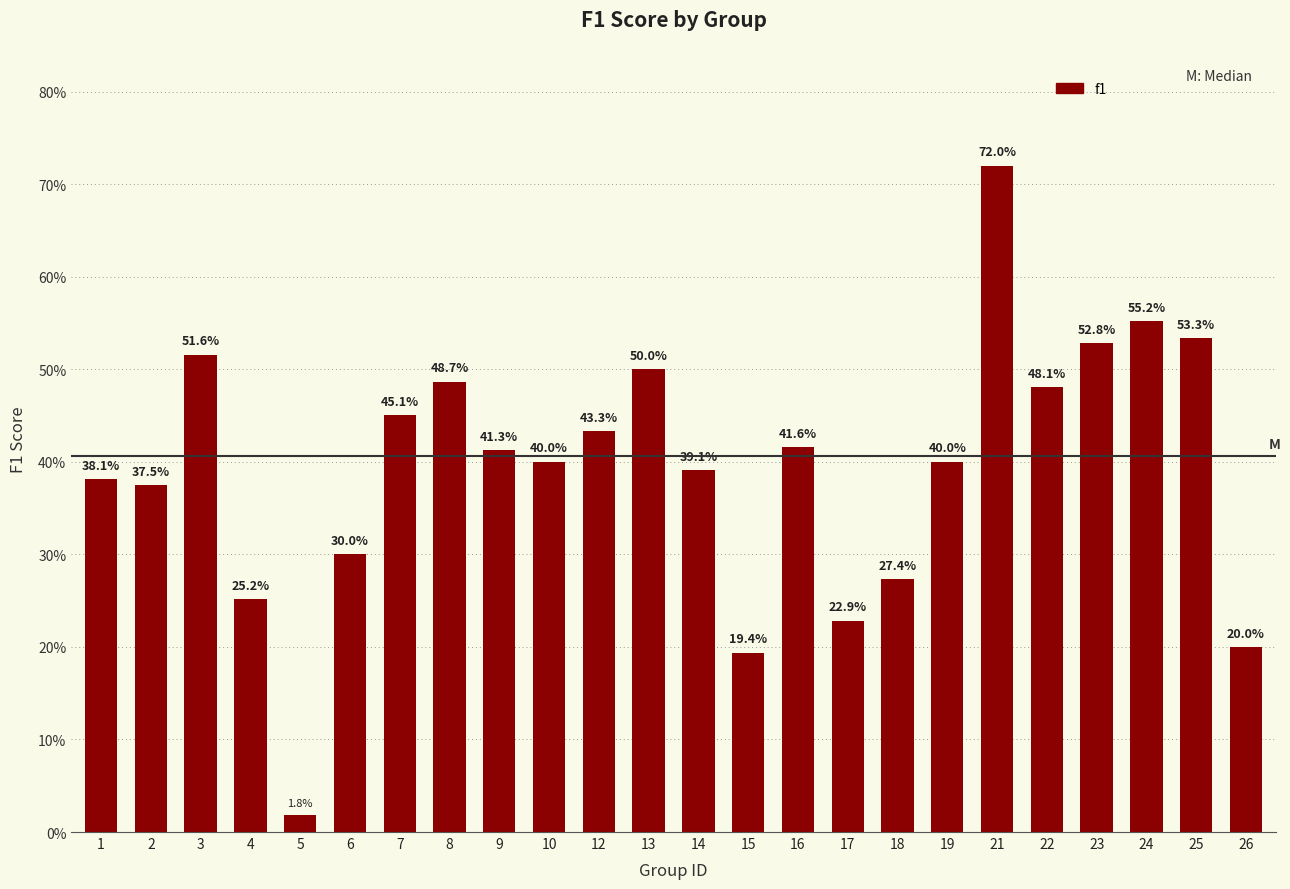

Does the chart contain any negative values?

No